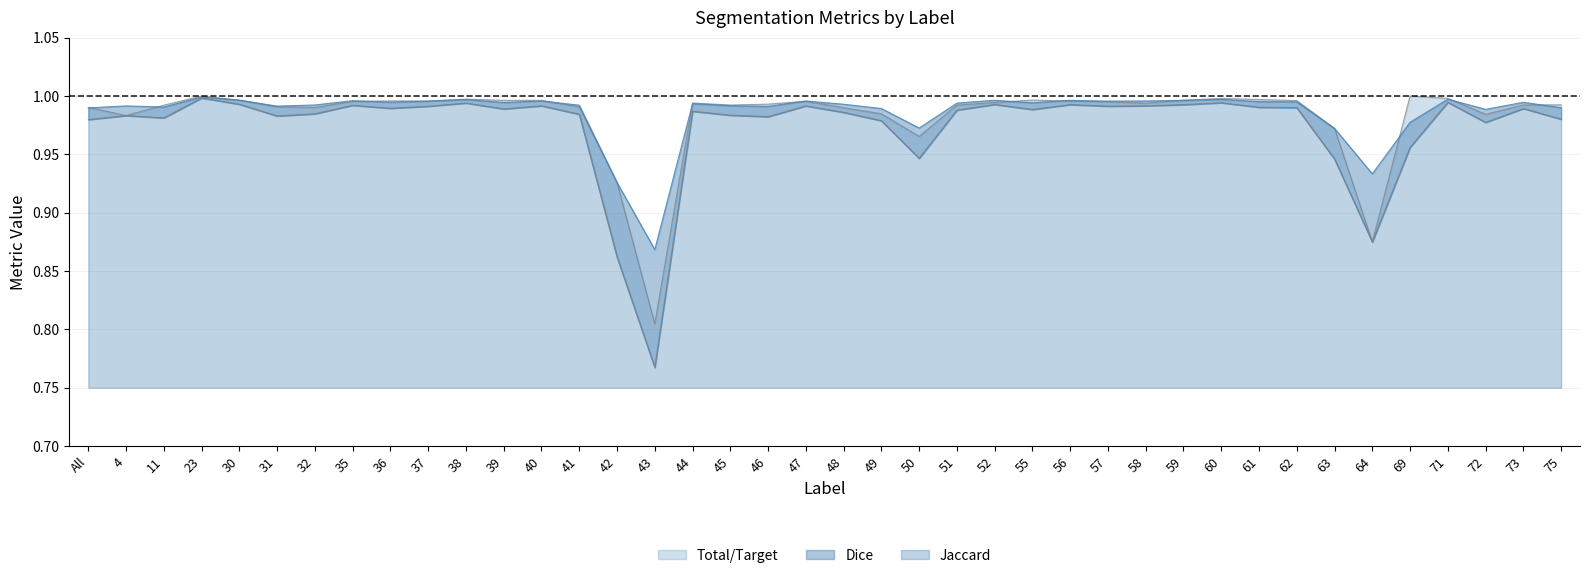

What is the difference between the second highest and minimum values in the Jaccard series?

0.2